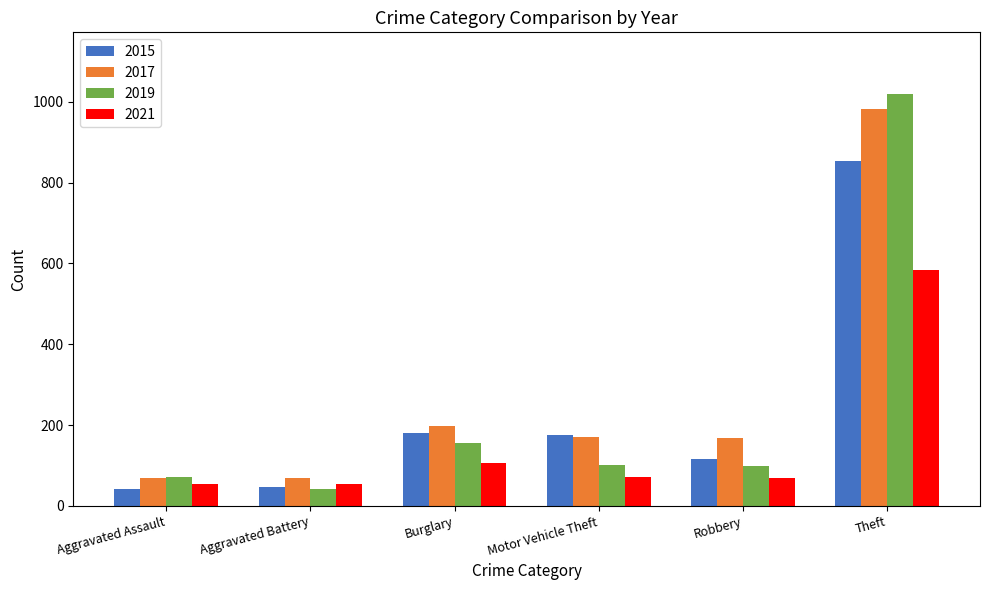

True or false: 2021 has a value of 71 at Motor Vehicle Theft.

True